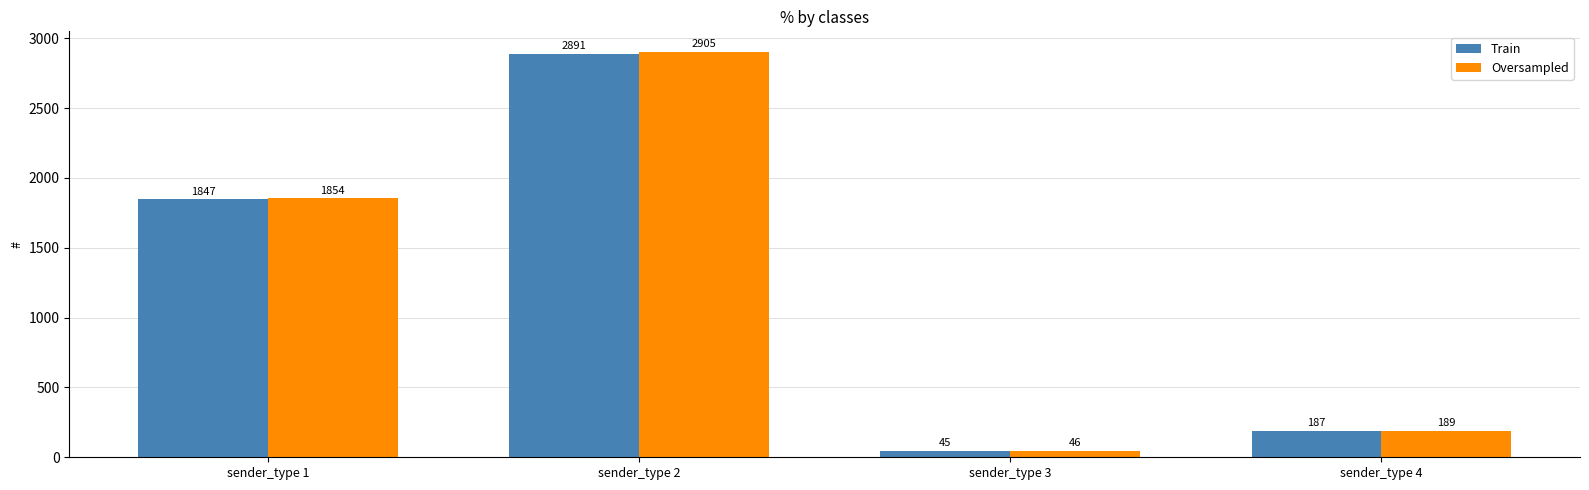

Which category has the lowest value in the Oversampled series?

sender_type 3